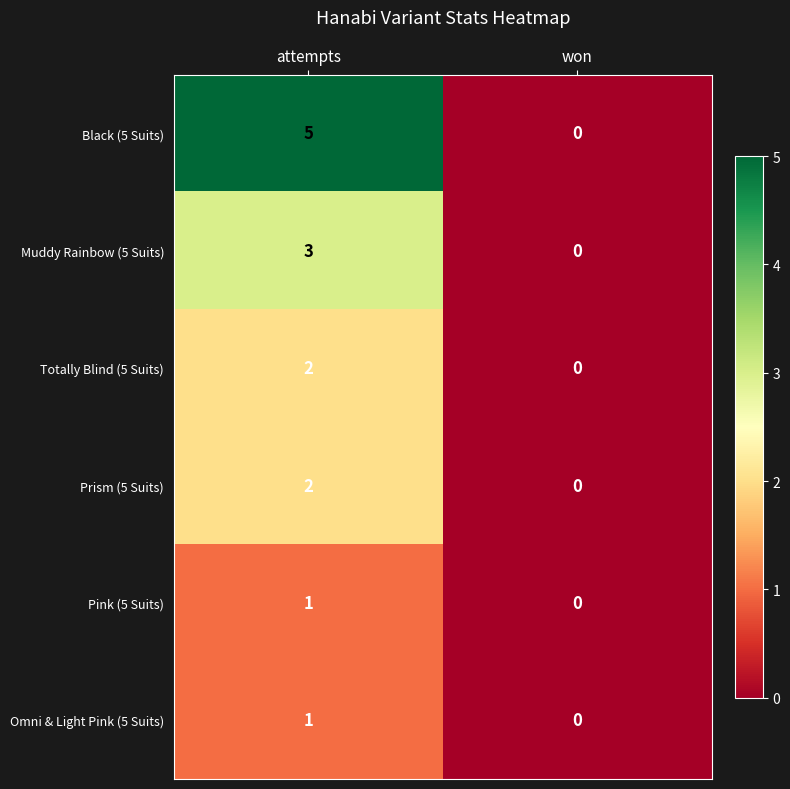

Reading left to right, extract all data points from this chart.

Black (5 Suits): 5	0
Muddy Rainbow (5 Suits): 3	0
Totally Blind (5 Suits): 2	0
Prism (5 Suits): 2	0
Pink (5 Suits): 1	0
Omni & Light Pink (5 Suits): 1	0